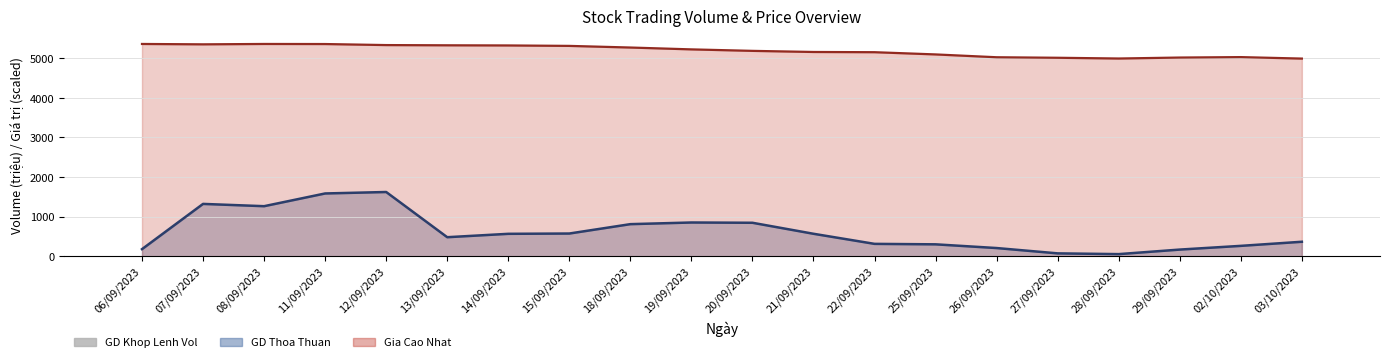

At which label does GD Thoa Thuan - Gia Tri line first exceed 566?

07/09/2023